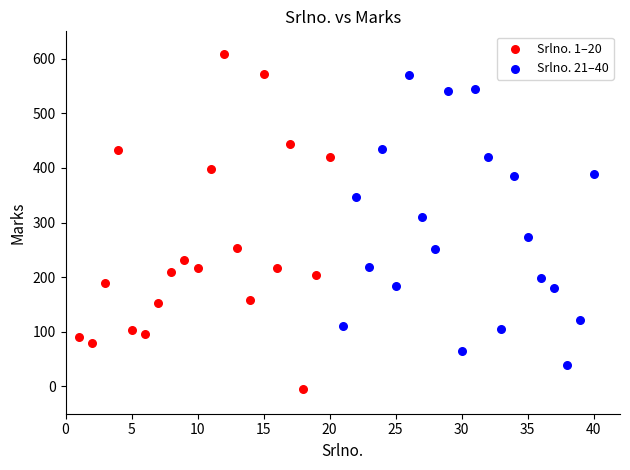

Which series has the widest spread of Y values?

Srlno. 1–20